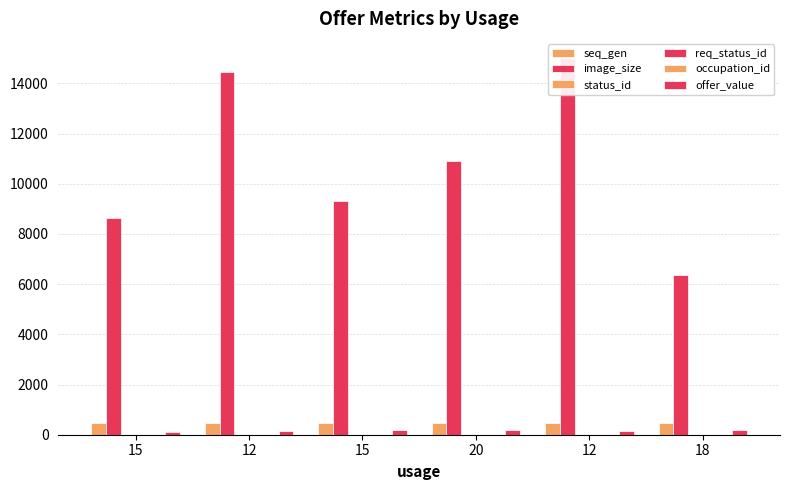

Which series changed the most between 12 and 12?

image_size